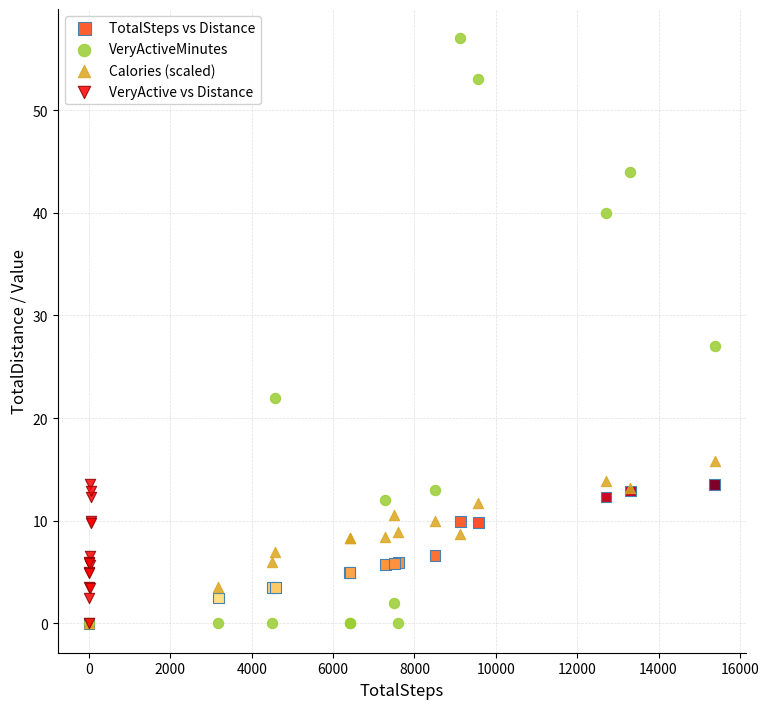

Which series contains the highest Y value?

VeryActiveMinutes